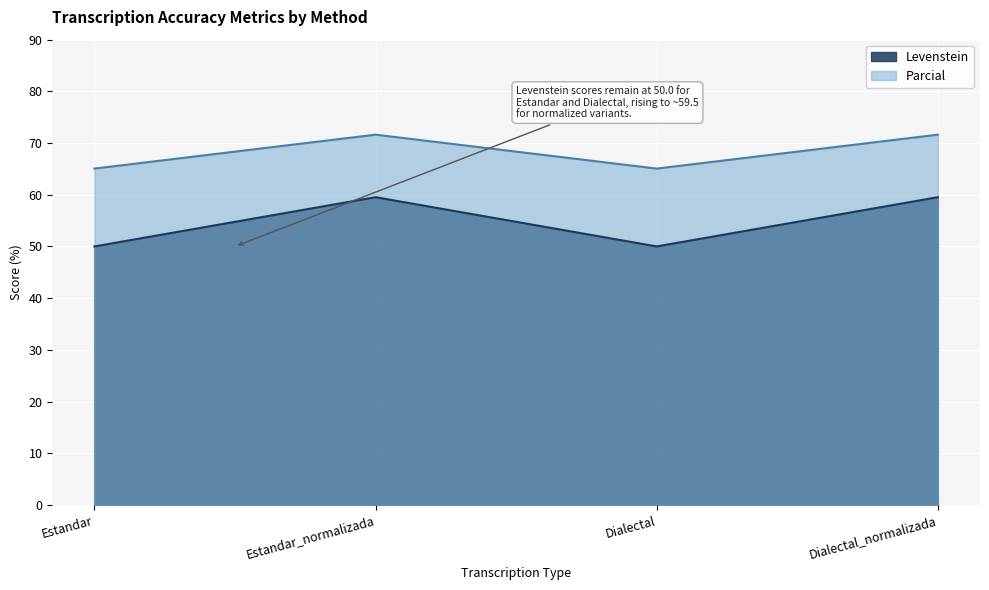

What are all the series names shown in the legend?

Levenstein, Parcial